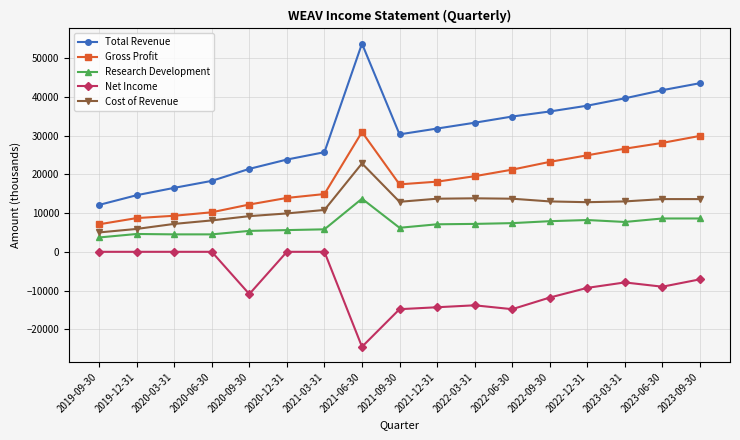

True or false: Total Revenue and Cost of Revenue cross at least once.

False